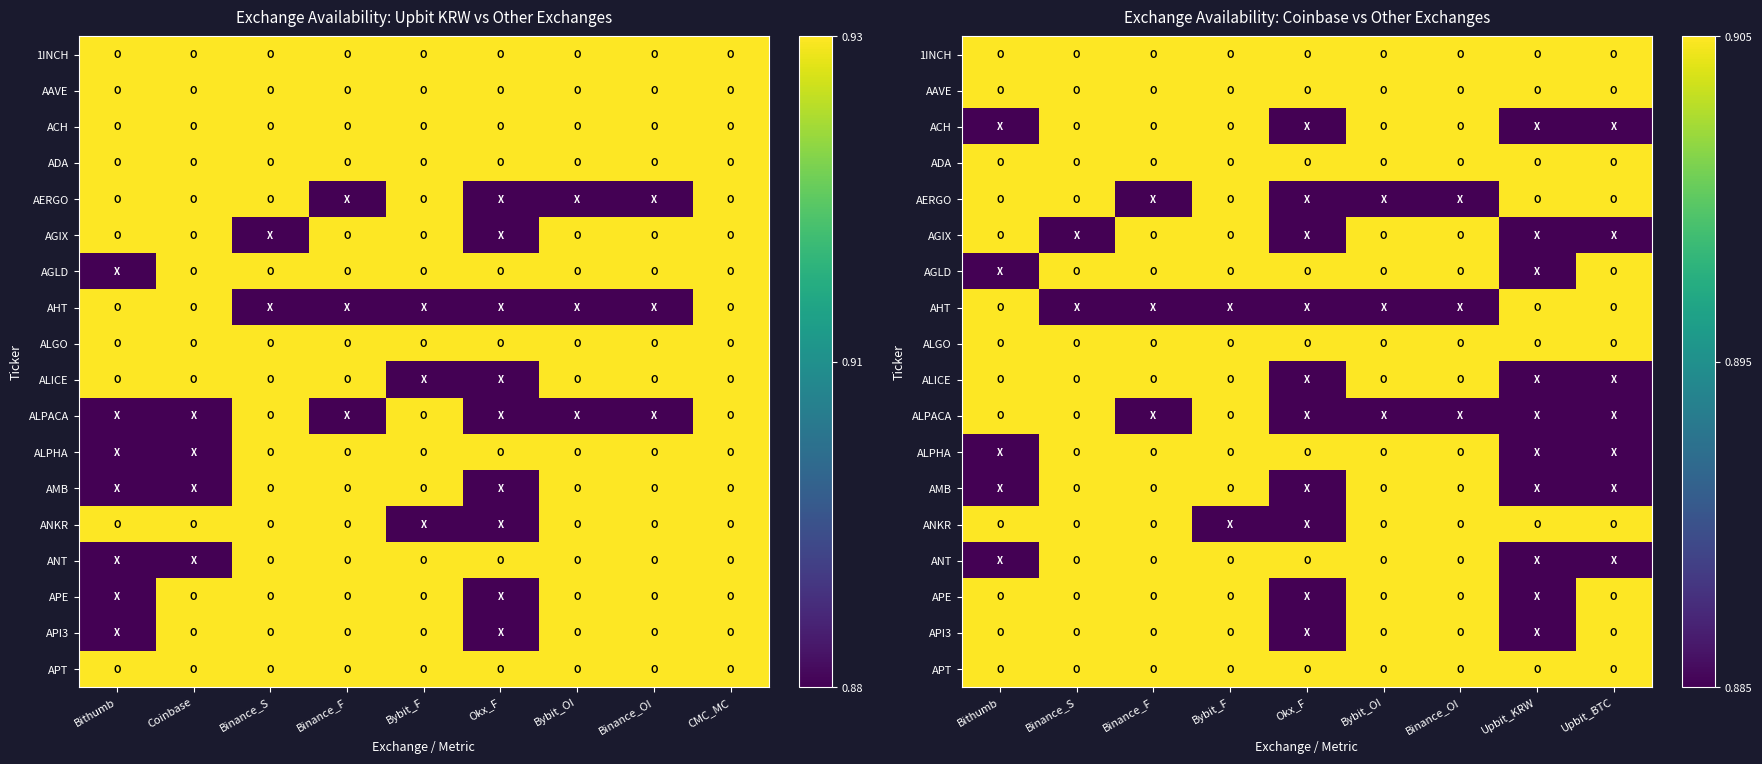

At how many categories does at least one series exceed 0?

9